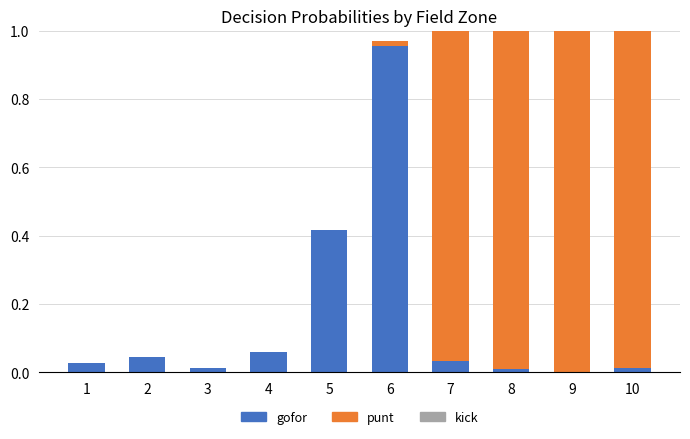

The value of gofor at 8 is 0.0. True or false?

True